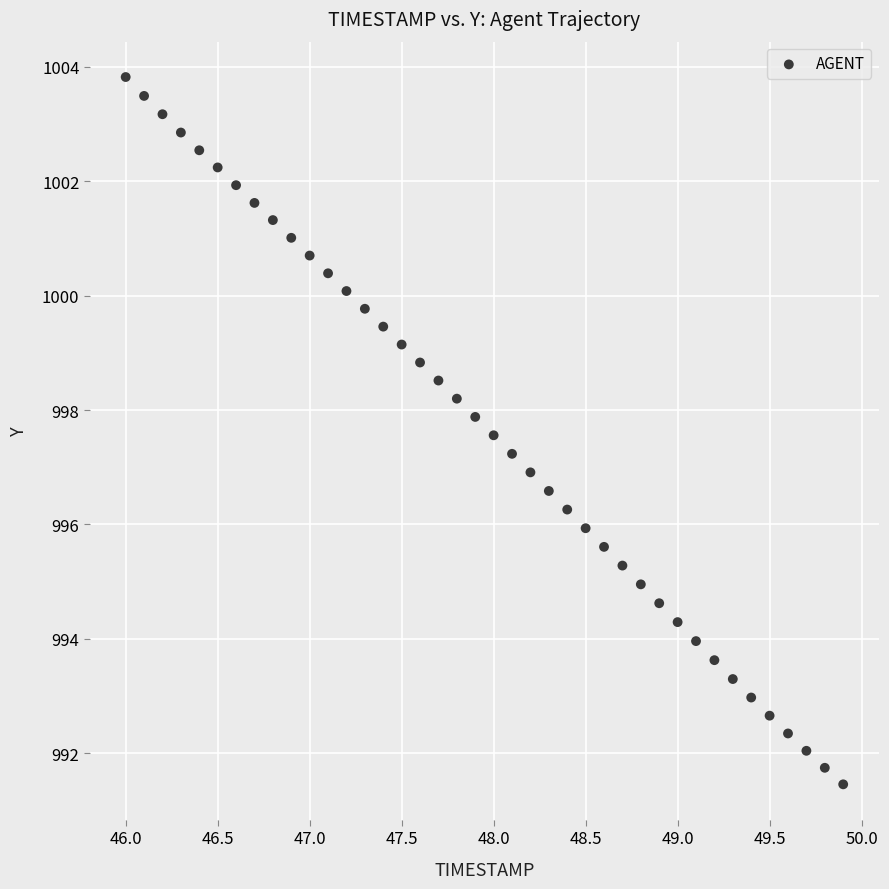

What is the range of Y values (max minus min)?

12.4